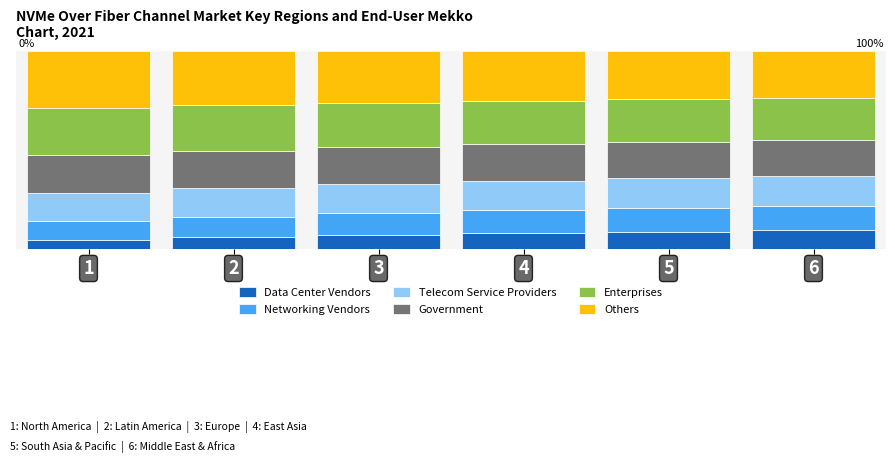

What is the average value of the Data Center Vendors series?

7.4